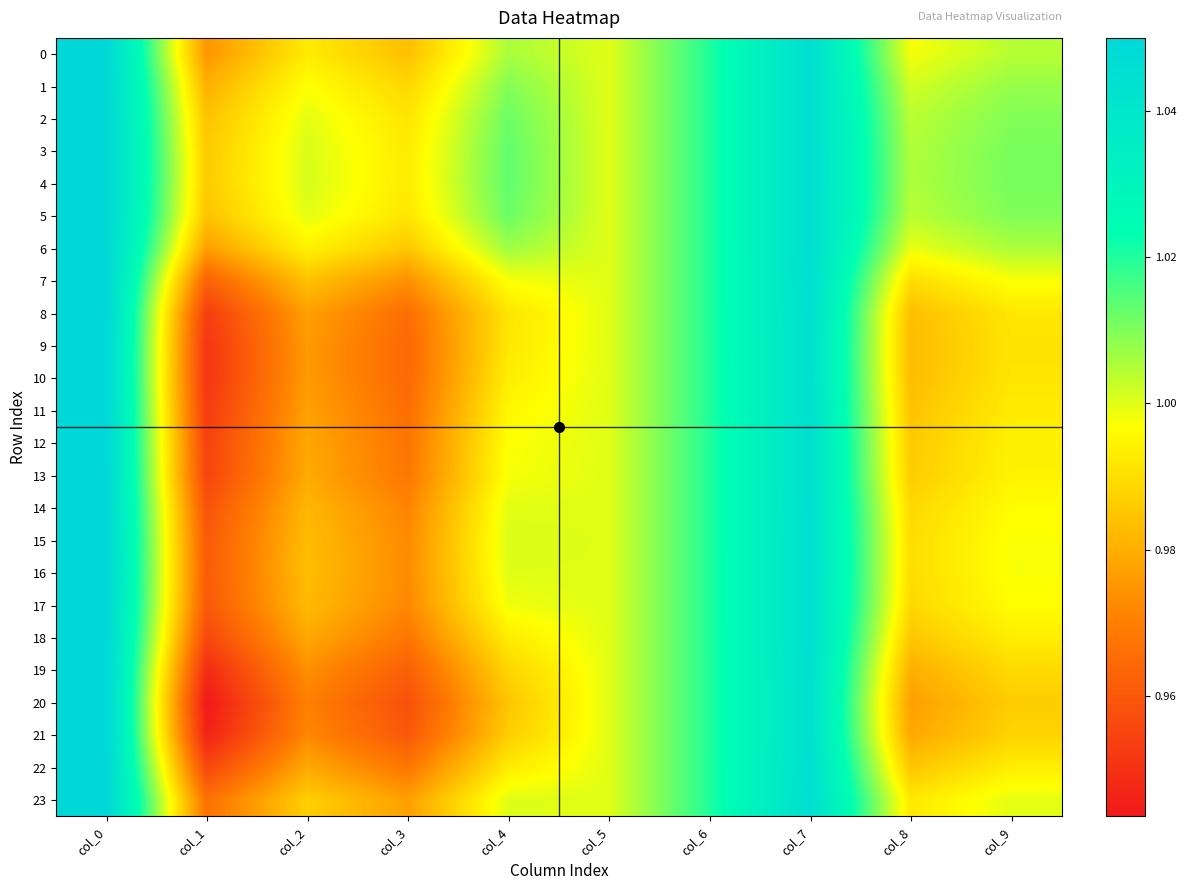

Reading left to right, what are all the values shown in this chart?

0: col_0=1.1	col_1=1.0	col_2=1.0	col_3=1.0	col_4=1.0	col_5=1.0	col_6=1.0	col_7=1.0	col_8=1.0	col_9=1.0
1: col_0=1.1	col_1=1.0	col_2=1.0	col_3=1.0	col_4=1.0	col_5=1.0	col_6=1.0	col_7=1.0	col_8=1.0	col_9=1.0
2: col_0=1.1	col_1=1.0	col_2=1.0	col_3=1.0	col_4=1.0	col_5=1.0	col_6=1.0	col_7=1.0	col_8=1.0	col_9=1.0
3: col_0=1.1	col_1=1.0	col_2=1.0	col_3=1.0	col_4=1.0	col_5=1.0	col_6=1.0	col_7=1.0	col_8=1.0	col_9=1.0
4: col_0=1.1	col_1=1.0	col_2=1.0	col_3=1.0	col_4=1.0	col_5=1.0	col_6=1.0	col_7=1.0	col_8=1.0	col_9=1.0
5: col_0=1.1	col_1=1.0	col_2=1.0	col_3=1.0	col_4=1.0	col_5=1.0	col_6=1.0	col_7=1.0	col_8=1.0	col_9=1.0
6: col_0=1.1	col_1=1.0	col_2=1.0	col_3=1.0	col_4=1.0	col_5=1.0	col_6=1.0	col_7=1.0	col_8=1.0	col_9=1.0
7: col_0=1.1	col_1=1.0	col_2=1.0	col_3=1.0	col_4=1.0	col_5=1.0	col_6=1.0	col_7=1.0	col_8=1.0	col_9=1.0
8: col_0=1.1	col_1=1.0	col_2=1.0	col_3=1.0	col_4=1.0	col_5=1.0	col_6=1.0	col_7=1.0	col_8=1.0	col_9=1.0
9: col_0=1.1	col_1=1.0	col_2=1.0	col_3=1.0	col_4=1.0	col_5=1.0	col_6=1.0	col_7=1.0	col_8=1.0	col_9=1.0
10: col_0=1.1	col_1=1.0	col_2=1.0	col_3=1.0	col_4=1.0	col_5=1.0	col_6=1.0	col_7=1.0	col_8=1.0	col_9=1.0
11: col_0=1.1	col_1=1.0	col_2=1.0	col_3=1.0	col_4=1.0	col_5=1.0	col_6=1.0	col_7=1.0	col_8=1.0	col_9=1.0
12: col_0=1.1	col_1=1.0	col_2=1.0	col_3=1.0	col_4=1.0	col_5=1.0	col_6=1.0	col_7=1.0	col_8=1.0	col_9=1.0
13: col_0=1.1	col_1=1.0	col_2=1.0	col_3=1.0	col_4=1.0	col_5=1.0	col_6=1.0	col_7=1.0	col_8=1.0	col_9=1.0
14: col_0=1.1	col_1=1.0	col_2=1.0	col_3=1.0	col_4=1.0	col_5=1.0	col_6=1.0	col_7=1.0	col_8=1.0	col_9=1.0
15: col_0=1.1	col_1=1.0	col_2=1.0	col_3=1.0	col_4=1.0	col_5=1.0	col_6=1.0	col_7=1.0	col_8=1.0	col_9=1.0
16: col_0=1.1	col_1=1.0	col_2=1.0	col_3=1.0	col_4=1.0	col_5=1.0	col_6=1.0	col_7=1.0	col_8=1.0	col_9=1.0
17: col_0=1.1	col_1=1.0	col_2=1.0	col_3=1.0	col_4=1.0	col_5=1.0	col_6=1.0	col_7=1.0	col_8=1.0	col_9=1.0
18: col_0=1.1	col_1=1.0	col_2=1.0	col_3=1.0	col_4=1.0	col_5=1.0	col_6=1.0	col_7=1.0	col_8=1.0	col_9=1.0
19: col_0=1.1	col_1=0.9	col_2=1.0	col_3=1.0	col_4=1.0	col_5=1.0	col_6=1.0	col_7=1.0	col_8=1.0	col_9=1.0
20: col_0=1.1	col_1=0.9	col_2=1.0	col_3=1.0	col_4=1.0	col_5=1.0	col_6=1.0	col_7=1.0	col_8=1.0	col_9=1.0
21: col_0=1.1	col_1=0.9	col_2=1.0	col_3=1.0	col_4=1.0	col_5=1.0	col_6=1.0	col_7=1.0	col_8=1.0	col_9=1.0
22: col_0=1.1	col_1=1.0	col_2=1.0	col_3=1.0	col_4=1.0	col_5=1.0	col_6=1.0	col_7=1.0	col_8=1.0	col_9=1.0
23: col_0=1.1	col_1=1.0	col_2=1.0	col_3=1.0	col_4=1.0	col_5=1.0	col_6=1.0	col_7=1.0	col_8=1.0	col_9=1.0